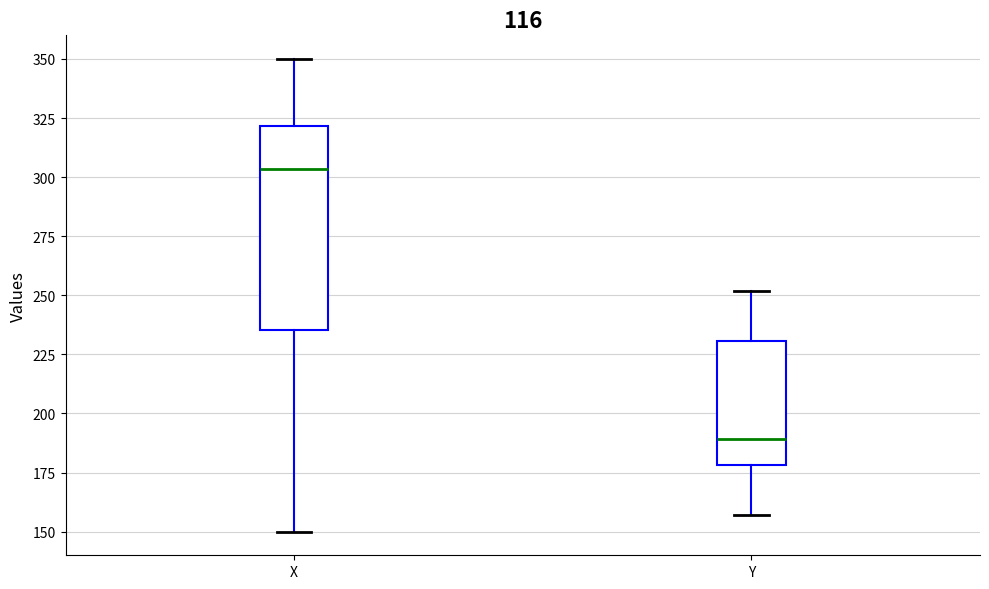

Reading left to right, transcribe this box plot: for each box, give where its median line is, the range the box spans, and where its two whiskers end, as read against the y-axis. The values are not printed on the chart, so give them approximately, as read against the axis.

X: median 305, box 235 to 320, whiskers 150 to 350
Y: median 190, box 180 to 230, whiskers 155 to 250